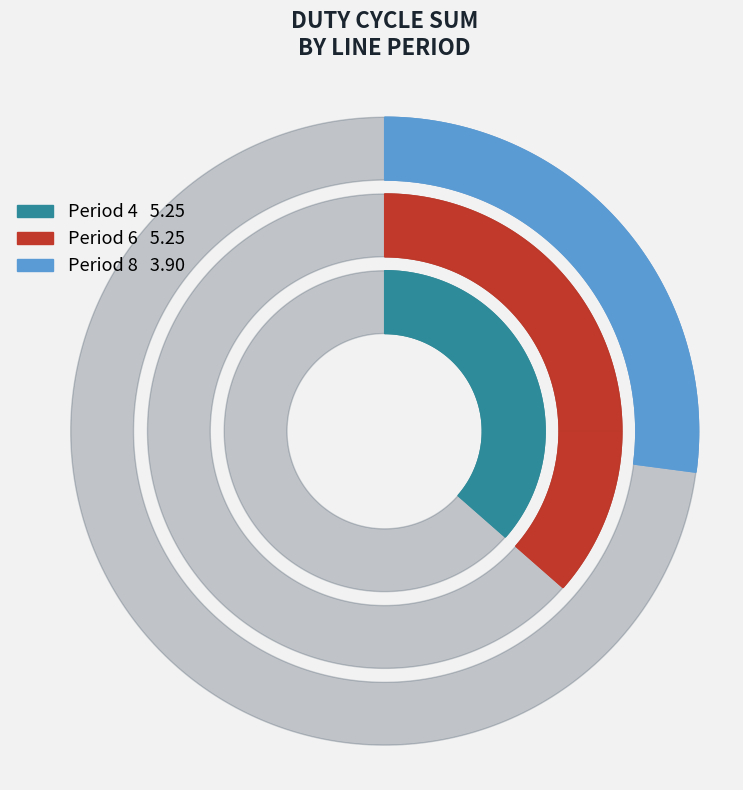

Between 8 and 6, which is larger?

6